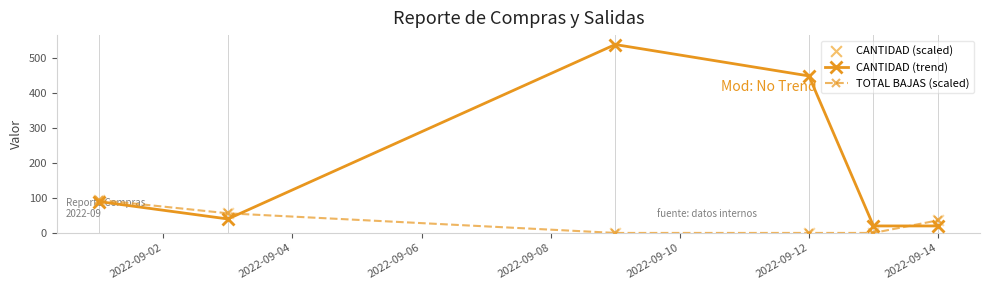

True or false: TOTAL BAJAS (scaled) has more than 2 interior local peaks.

False